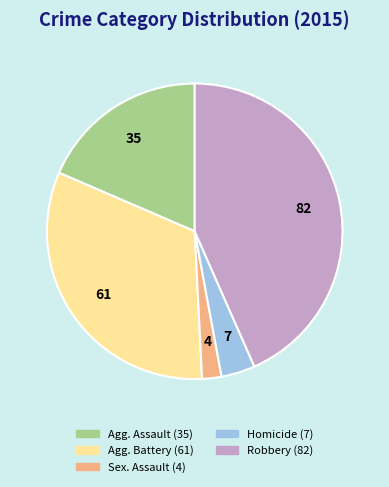

Is there a majority slice in this chart?

No